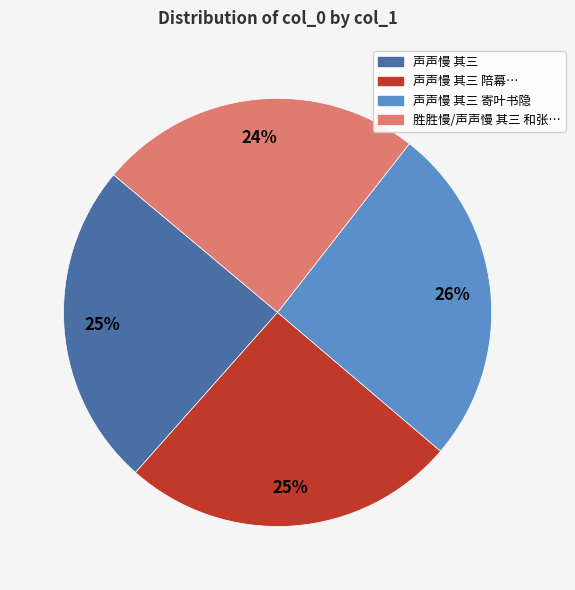

Is there a majority slice in this chart?

No